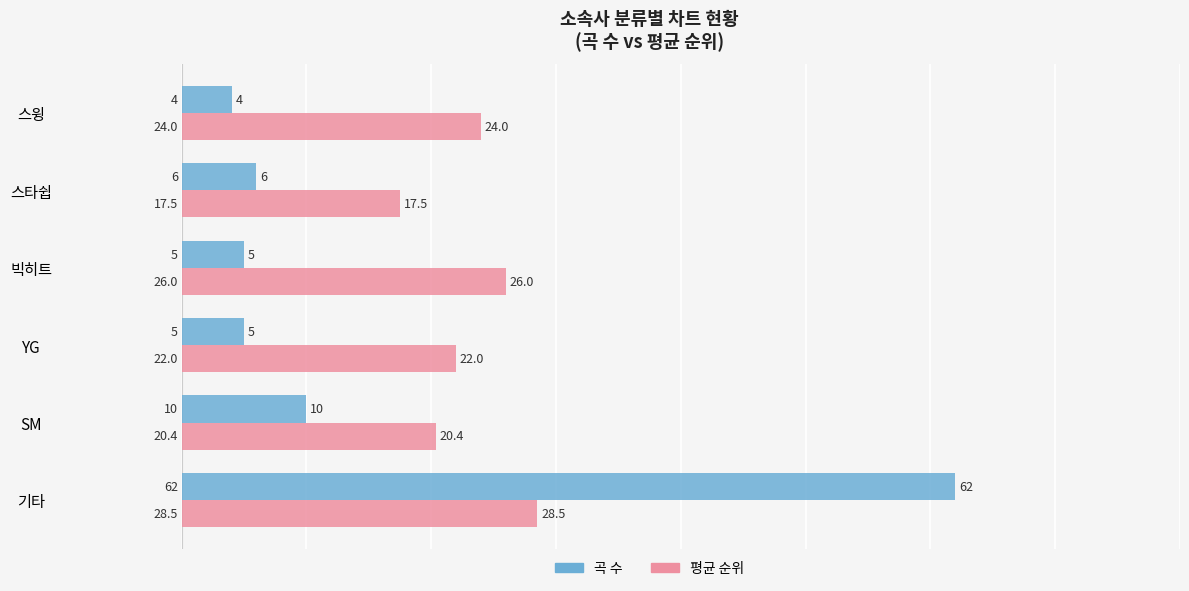

Count the number of categories in the chart.

6